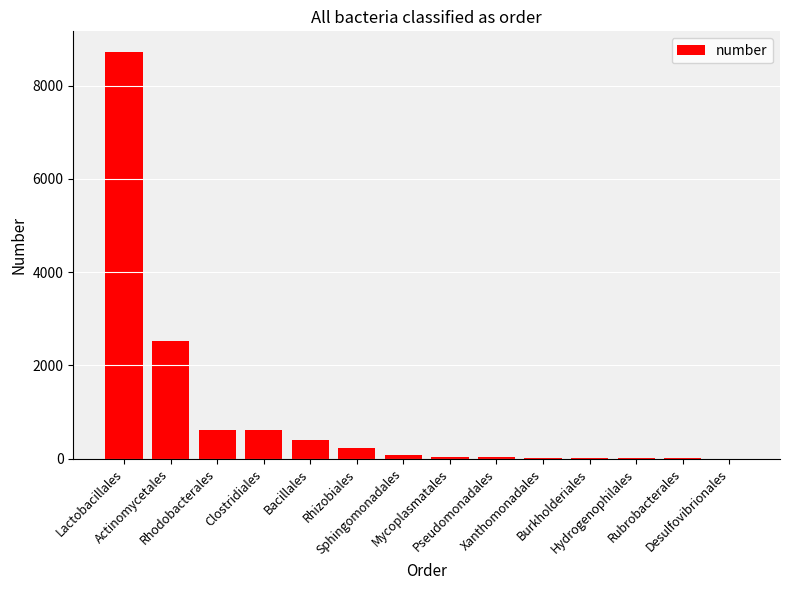

True or false: the data shows 8725 at Lactobacillales.

True